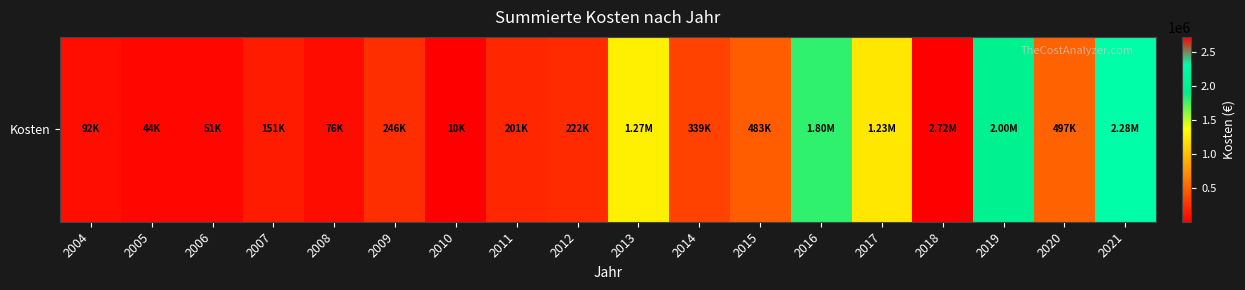

Is it true that the value at 2019 is 700998.8?

False